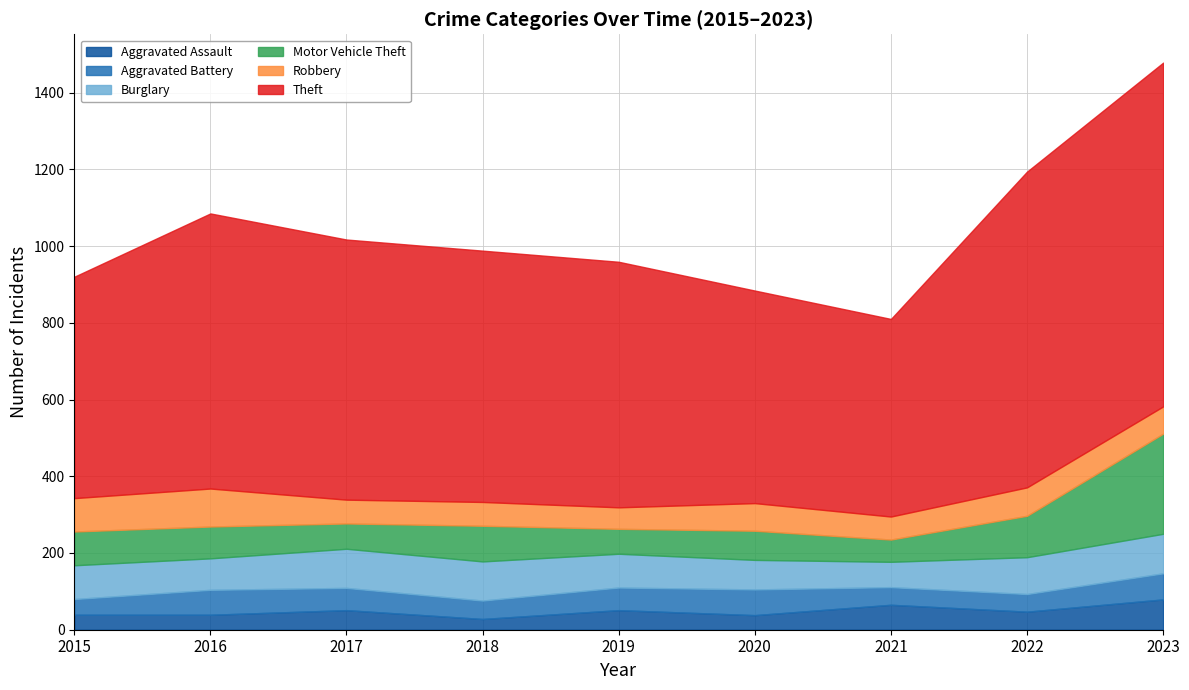

Reading right to left, transcribe all the data shown in this chart.

Aggravated Assault: 2023=79	2022=47	2021=65	2020=38	2019=51	2018=28	2017=51	2016=39	2015=39
Aggravated Battery: 2023=68	2022=46	2021=46	2020=67	2019=59	2018=48	2017=58	2016=65	2015=41
Burglary: 2023=103	2022=96	2021=66	2020=77	2019=88	2018=102	2017=102	2016=82	2015=88
Motor Vehicle Theft: 2023=261	2022=108	2021=58	2020=76	2019=65	2018=93	2017=66	2016=83	2015=88
Robbery: 2023=71	2022=74	2021=60	2020=72	2019=56	2018=62	2017=62	2016=99	2015=87
Theft: 2023=896	2022=823	2021=515	2020=554	2019=640	2018=655	2017=678	2016=717	2015=577